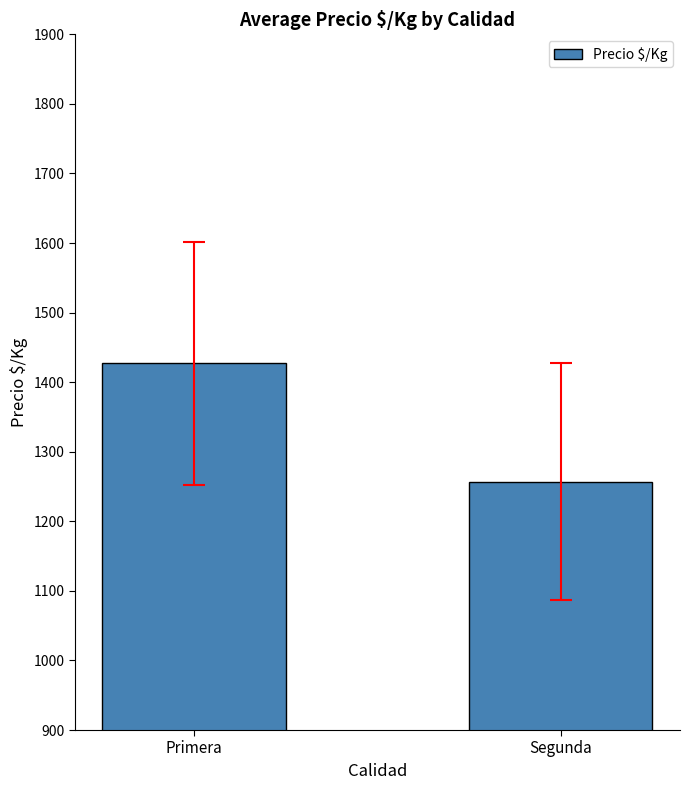

Rank the categories by value from highest to lowest.

Primera, Segunda